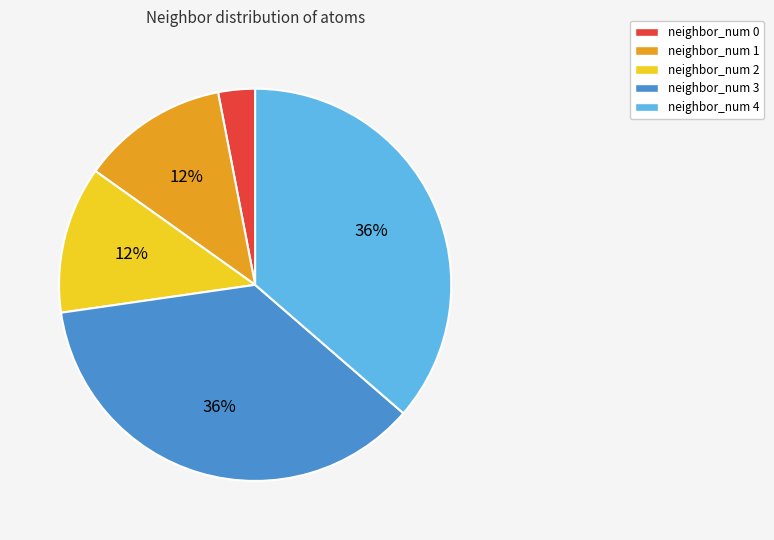

To the nearest percent, what percentage of the pie is neighbor_num 2?

12%